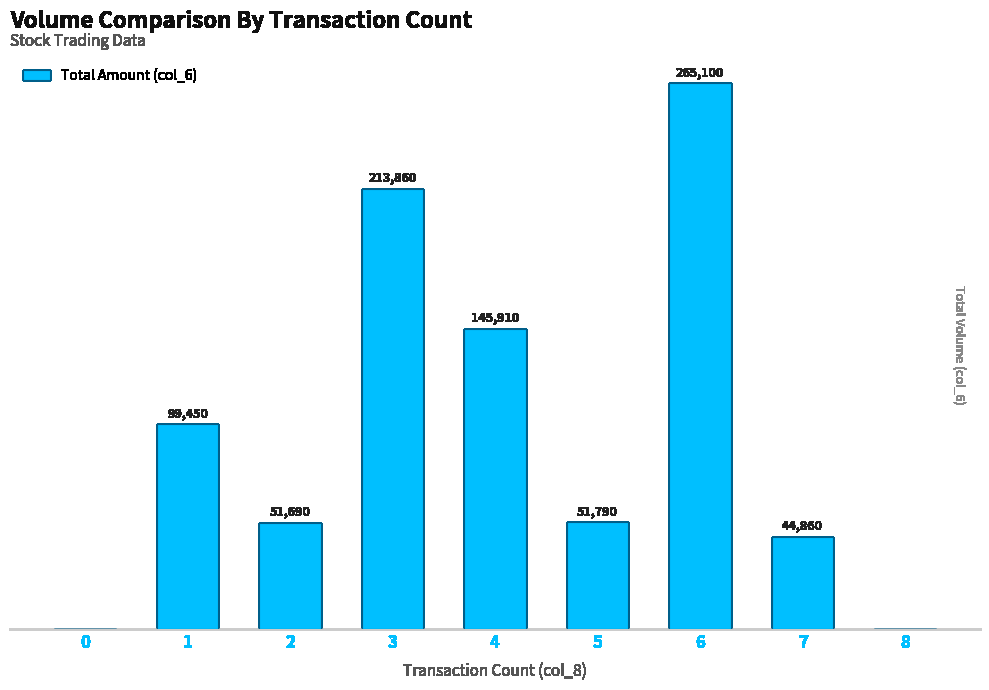

List the labels in order of value, largest first.

6, 3, 4, 1, 5, 2, 7, 0, 8